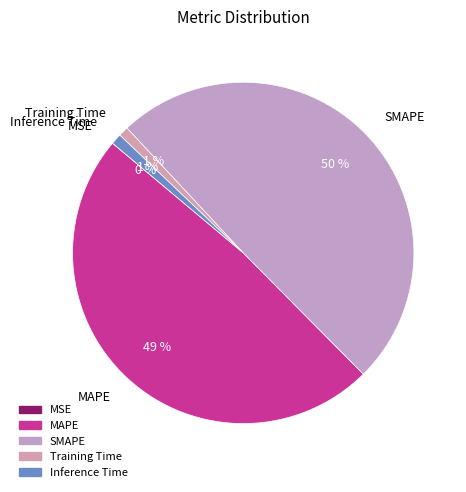

Is the sum of Inference Time and MAPE greater than half?

No